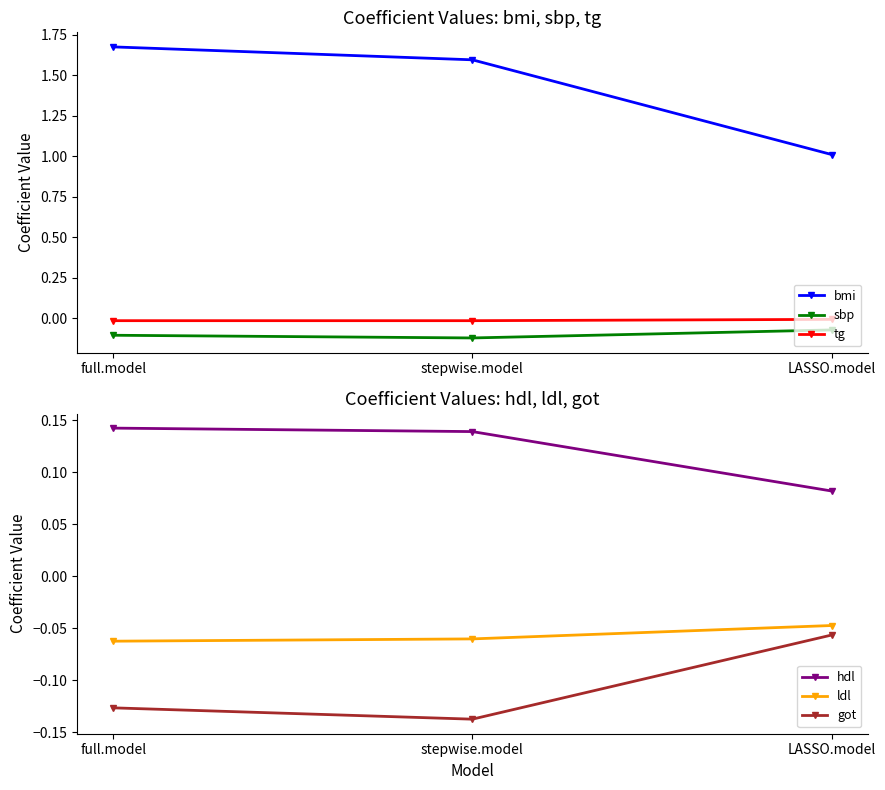

Reading left to right, transcribe all the data shown in this chart.

bmi: full.model=1.7	stepwise.model=1.6	LASSO.model=1.0
sbp: full.model=-0.1	stepwise.model=-0.1	LASSO.model=-0.1
tg: full.model=-0.0	stepwise.model=-0.0	LASSO.model=-0.0
hdl: full.model=0.1	stepwise.model=0.1	LASSO.model=0.1
ldl: full.model=-0.1	stepwise.model=-0.1	LASSO.model=-0.0
got: full.model=-0.1	stepwise.model=-0.1	LASSO.model=-0.1